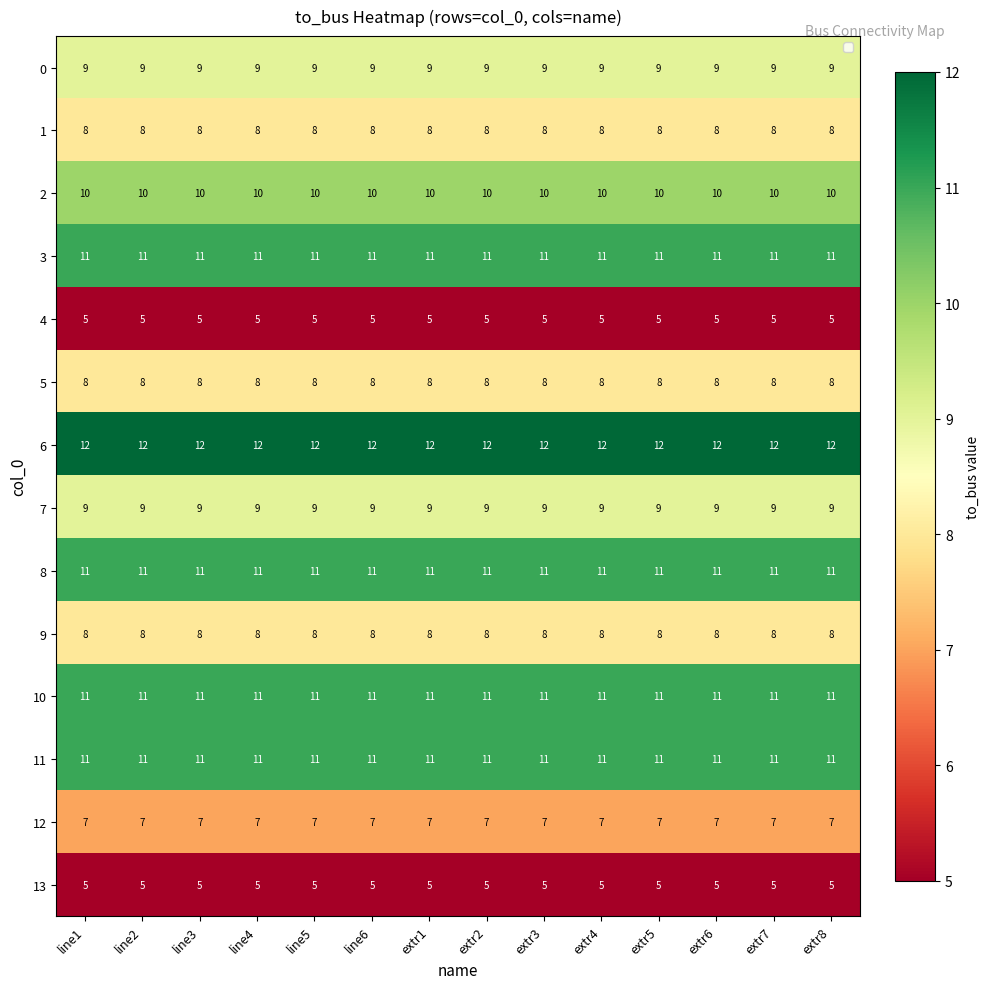

The 2 series shows 10 at line2. True or false?

True